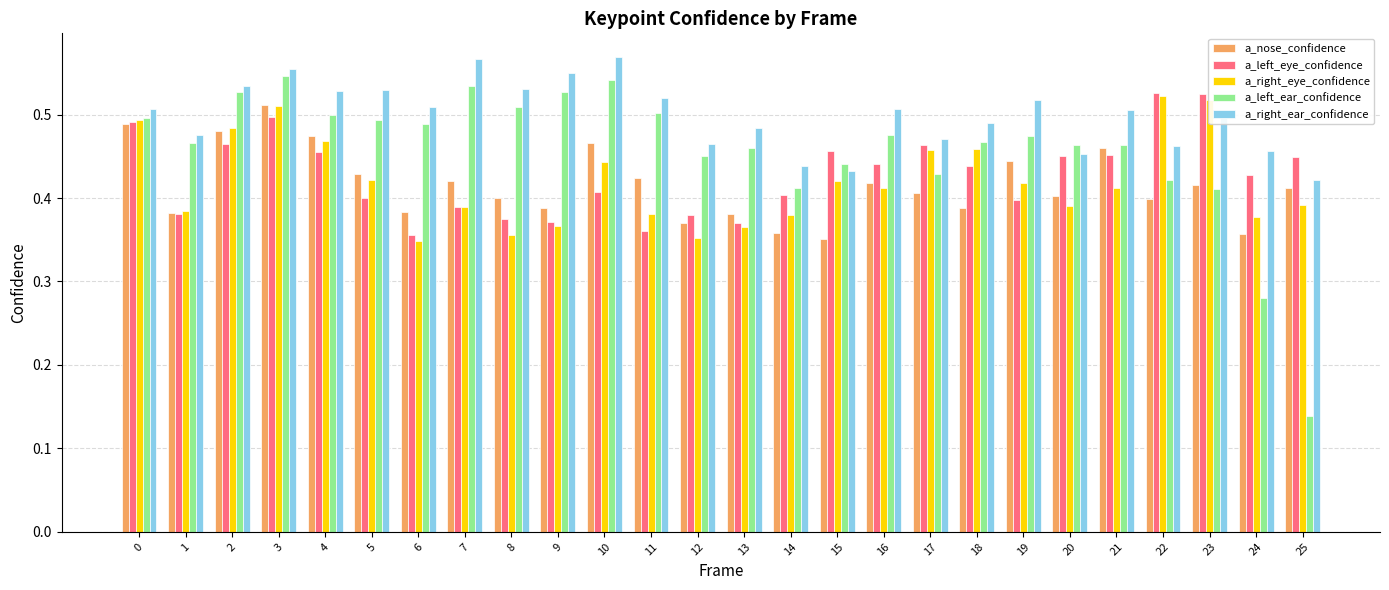

Which series has the largest range (max minus min)?

a_left_ear_confidence